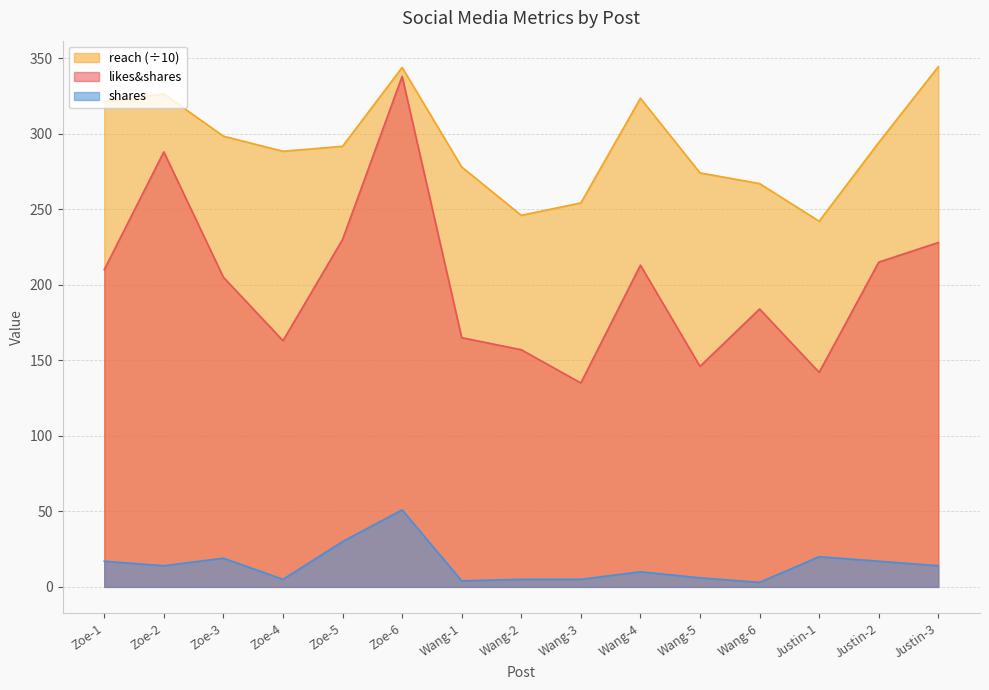

What are all the series names shown in the legend?

reach (÷10), likes&shares, shares